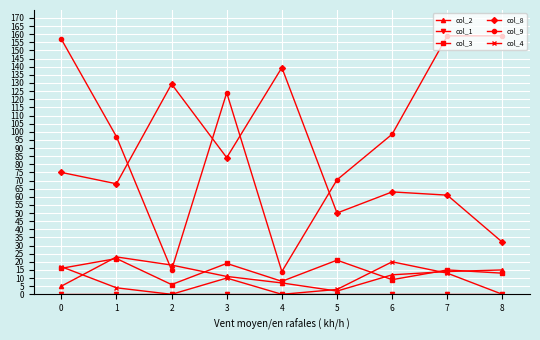

What is the value of the col_8 point at the 8th from the left?

61.0